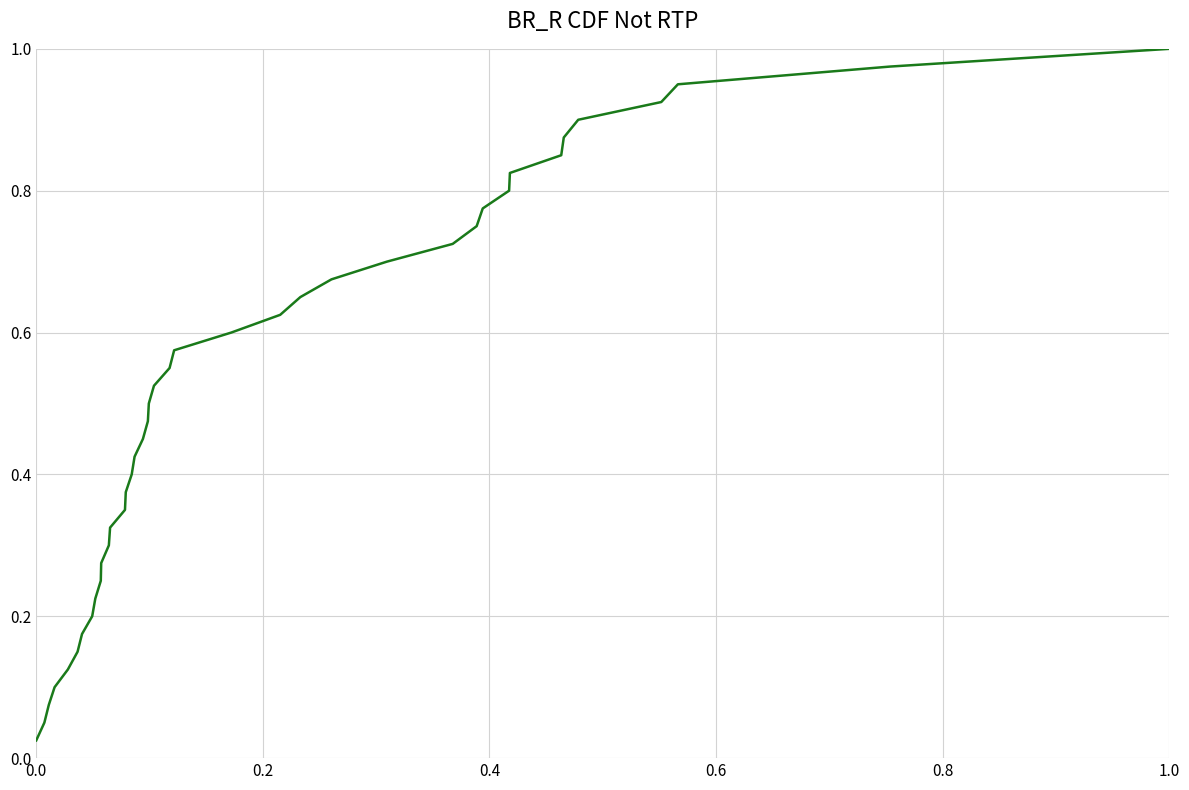

Does the chart have visible grid lines?

Yes